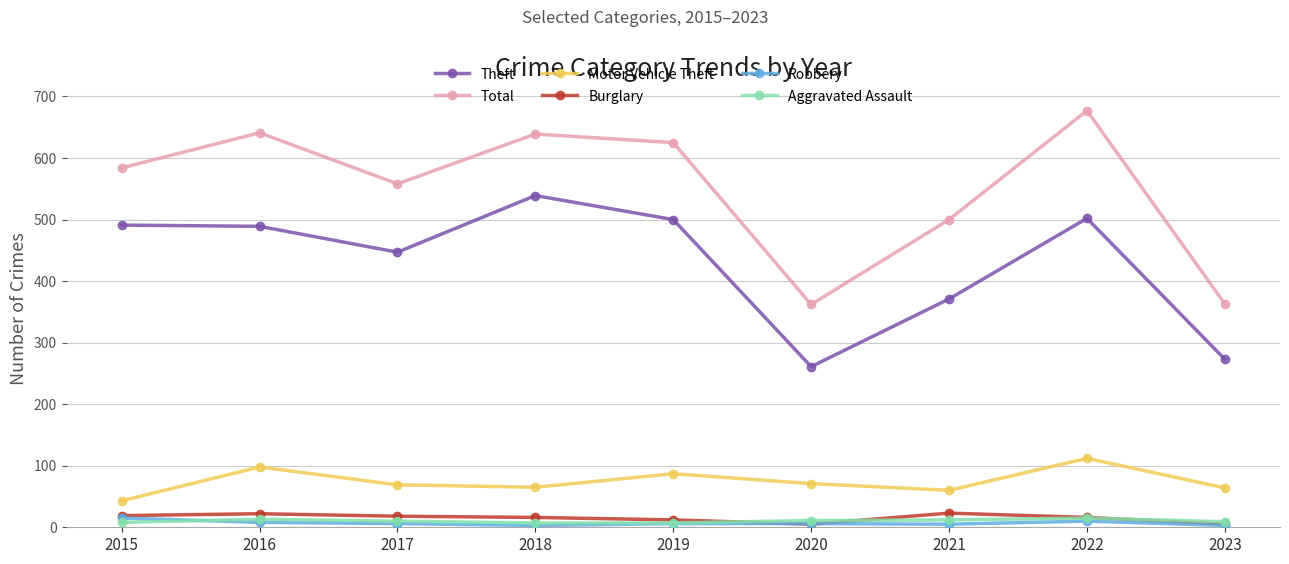

The Robbery series shows 3 at 2023. True or false?

True